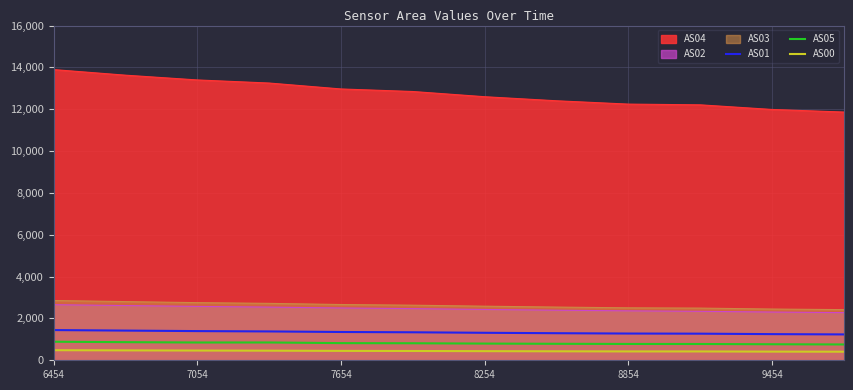

What is the spread (max minus min) of values at 8854?

11822